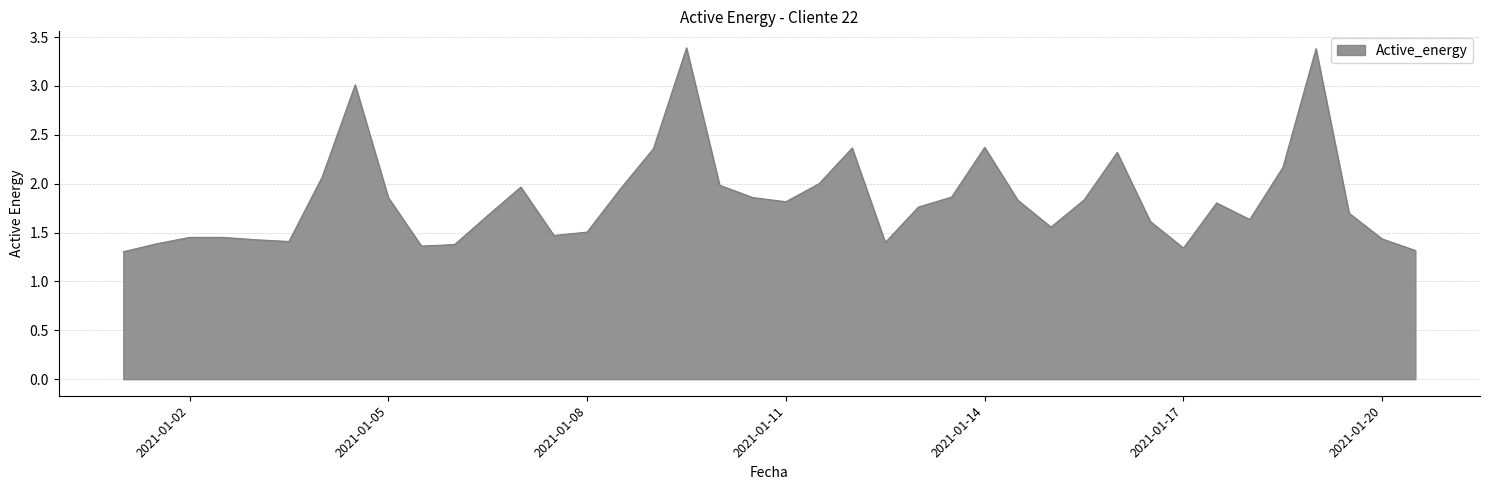

How many lines are shown in the chart?

1